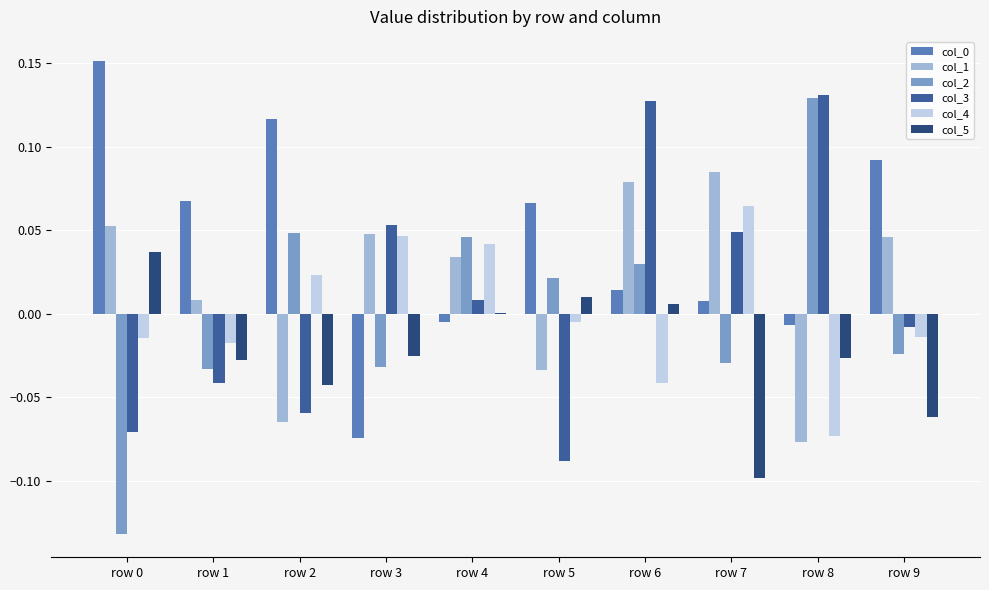

Between row 1 and row 7, which series saw the biggest shift?

col_3